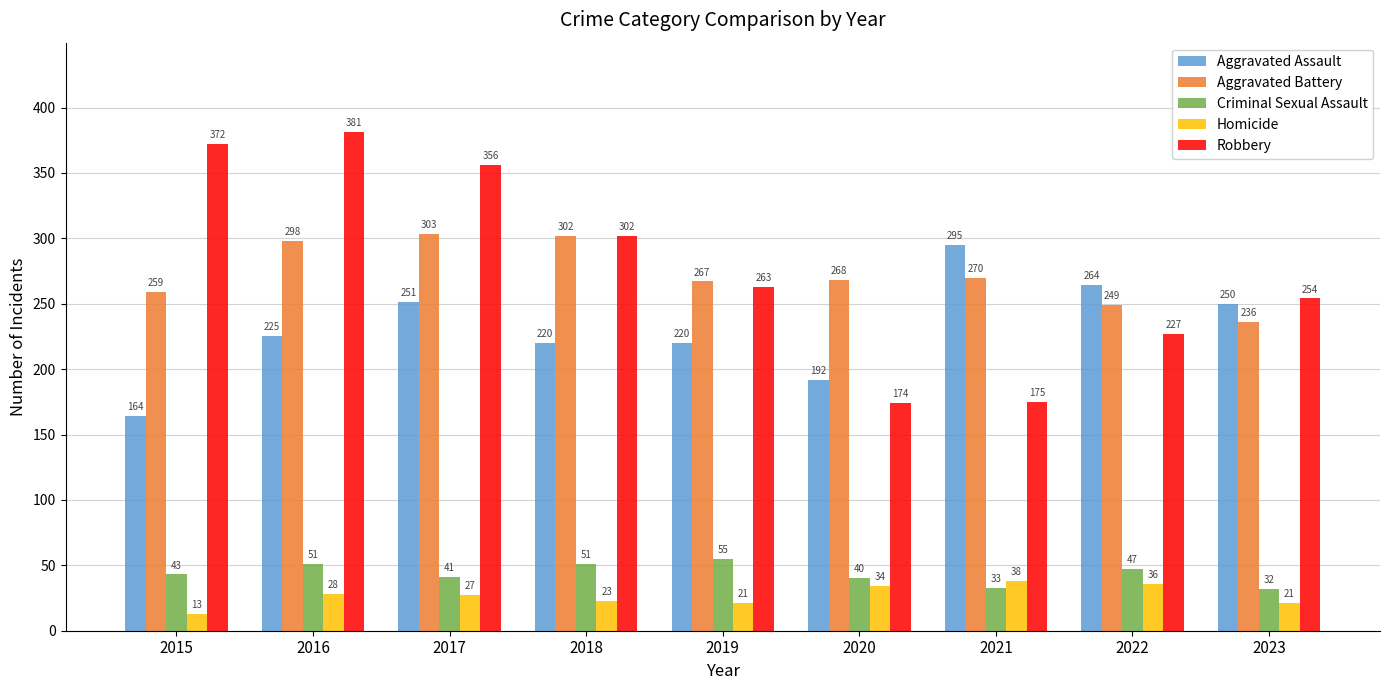

What is the lowest value of the Criminal Sexual Assault series?

32